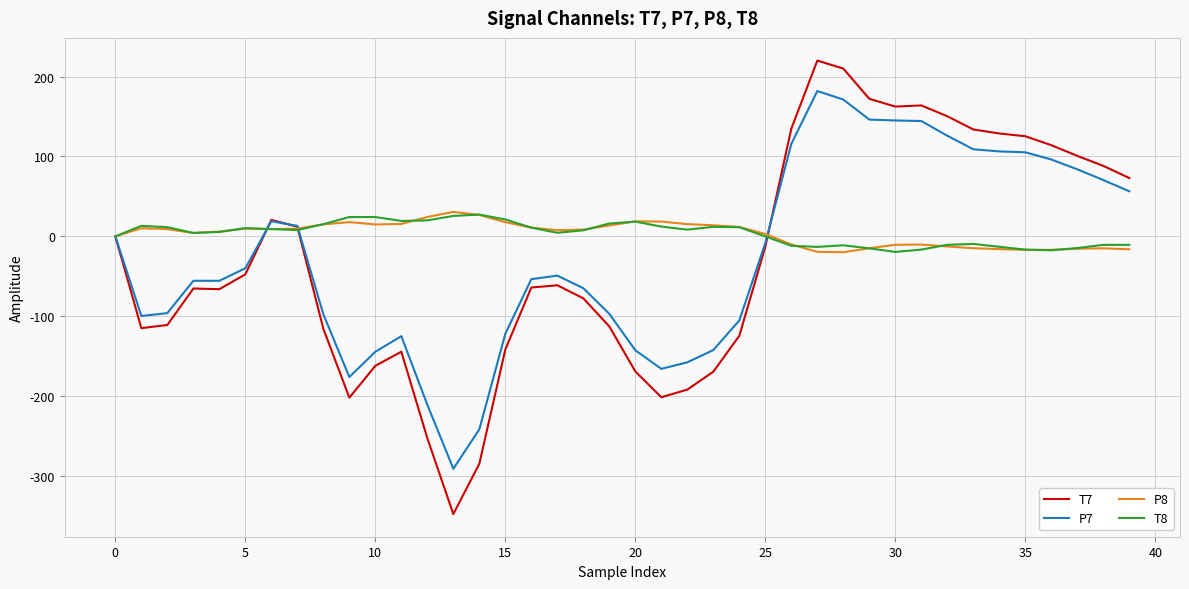

Which series has the widest spread of values?

T7